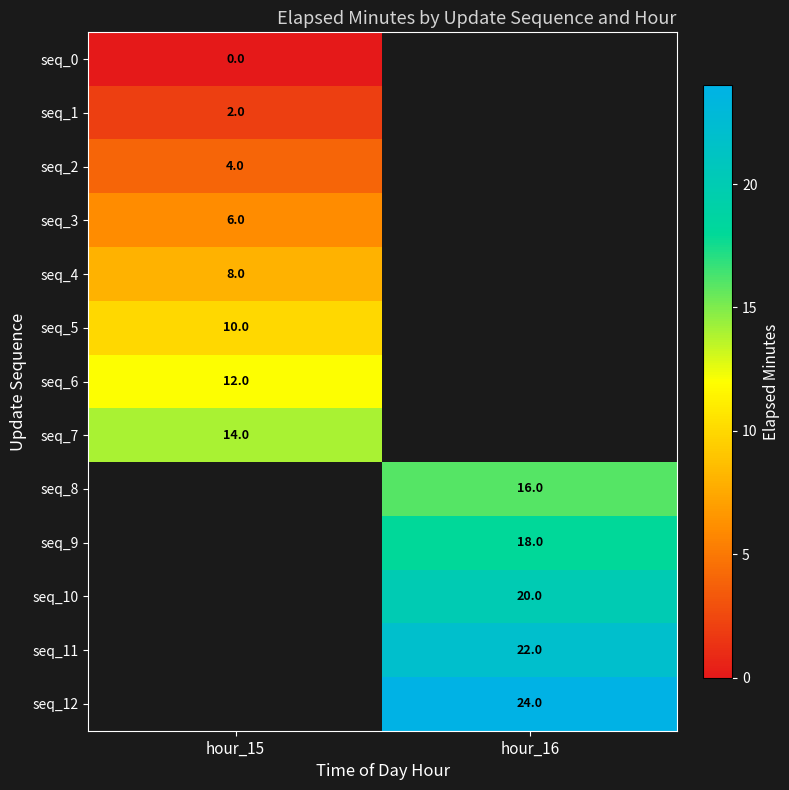

Is it true that seq_3 equals 8.4 at hour_15?

False